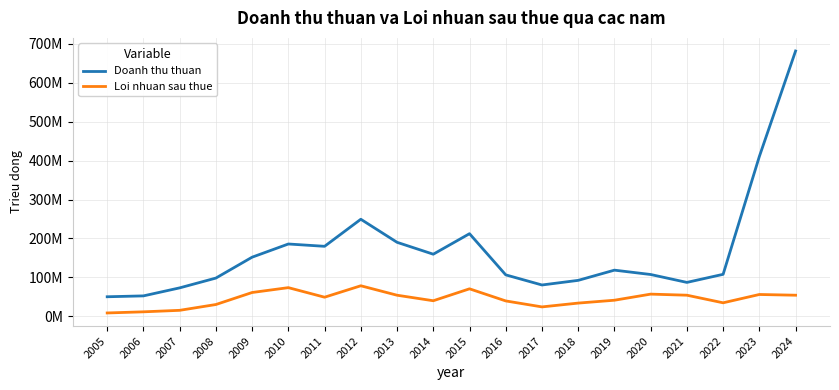

At which label does Loi nhuan sau thue first exceed 49037160?

2009